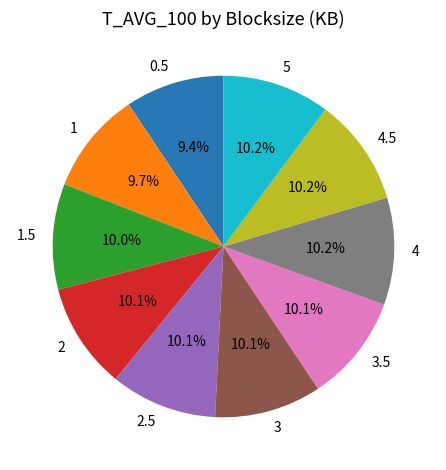

To the nearest percent, what portion does 2 represent?

10%